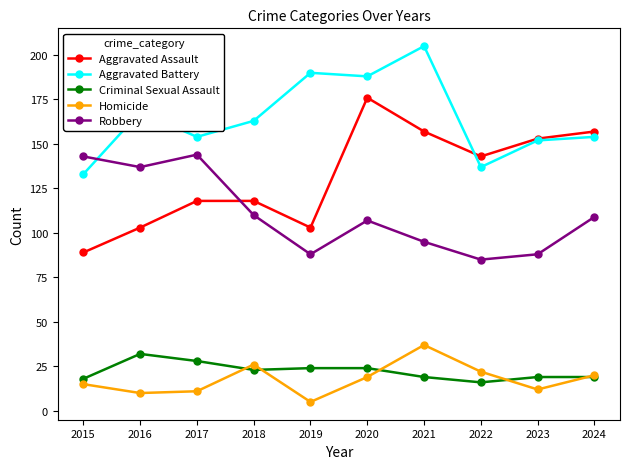

Which series has the largest range (max minus min)?

Aggravated Assault